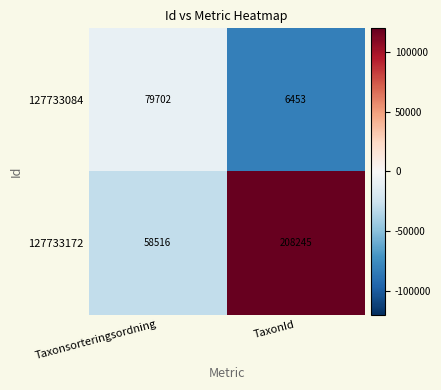

The value of 127733172 at Taxonsorteringsordning is 58516. True or false?

True